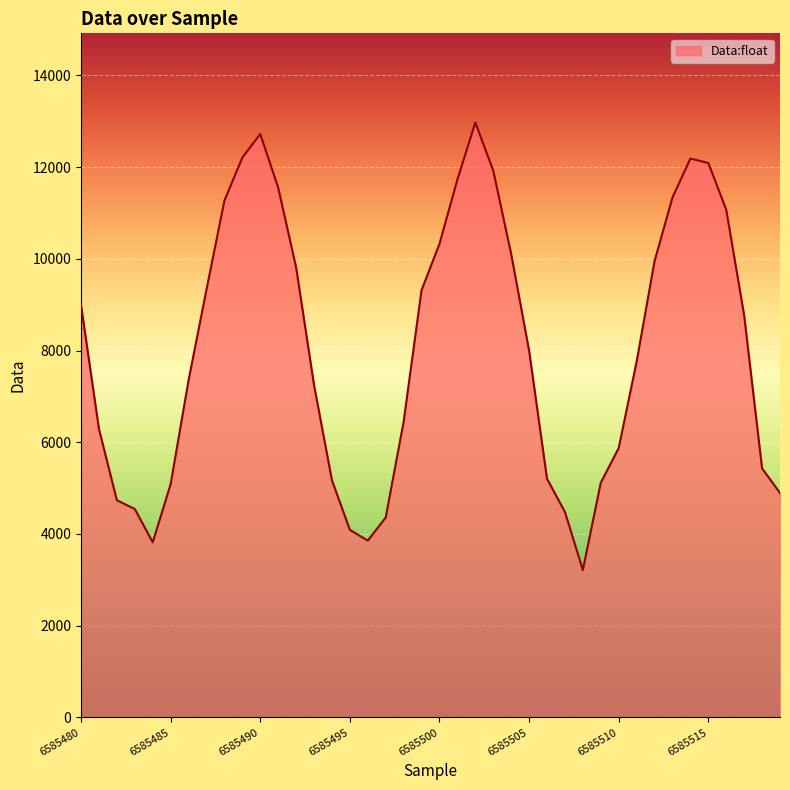

What is the smallest value displayed?

3214